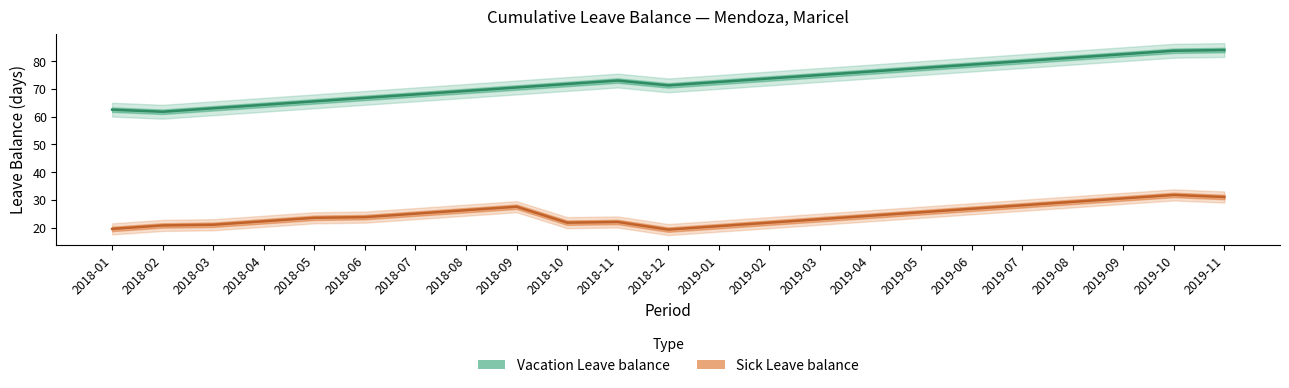

How many data points does each series have?

23